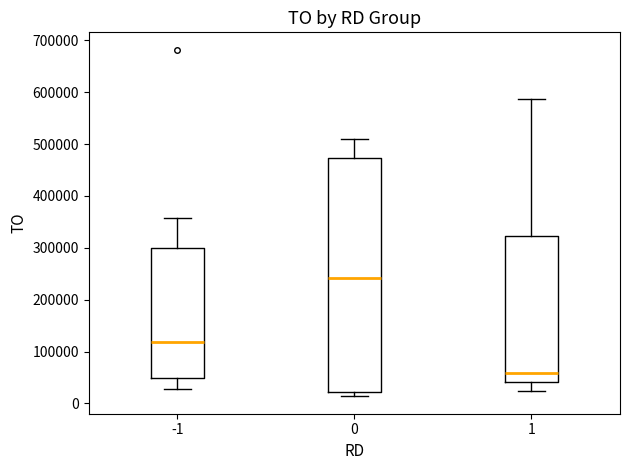

Which box's median line is the lowest?

1